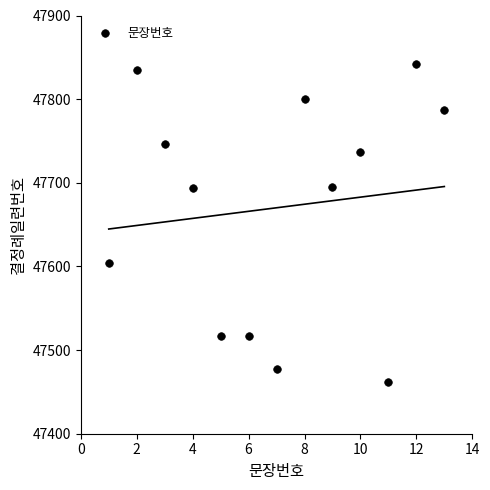

What is the range of Y values (max minus min)?

379.7